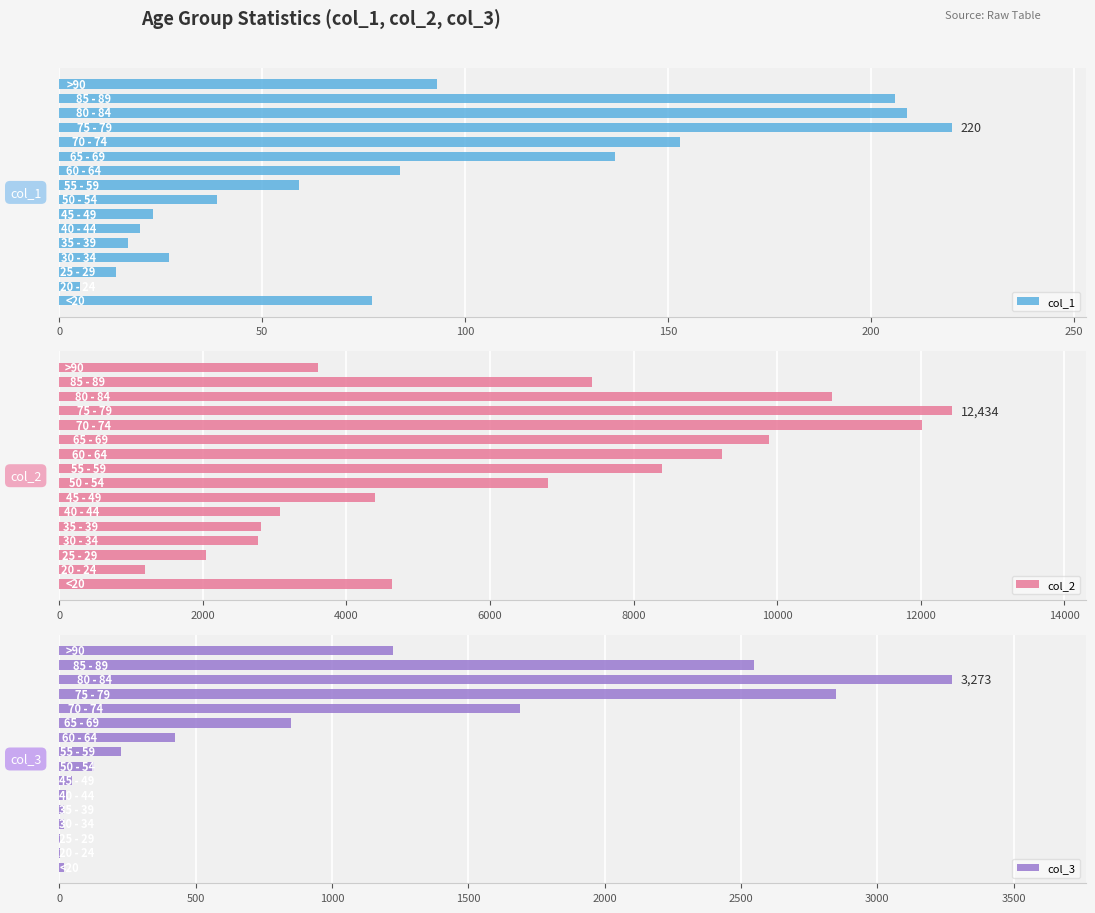

What is the average value of the col_1 series?

86